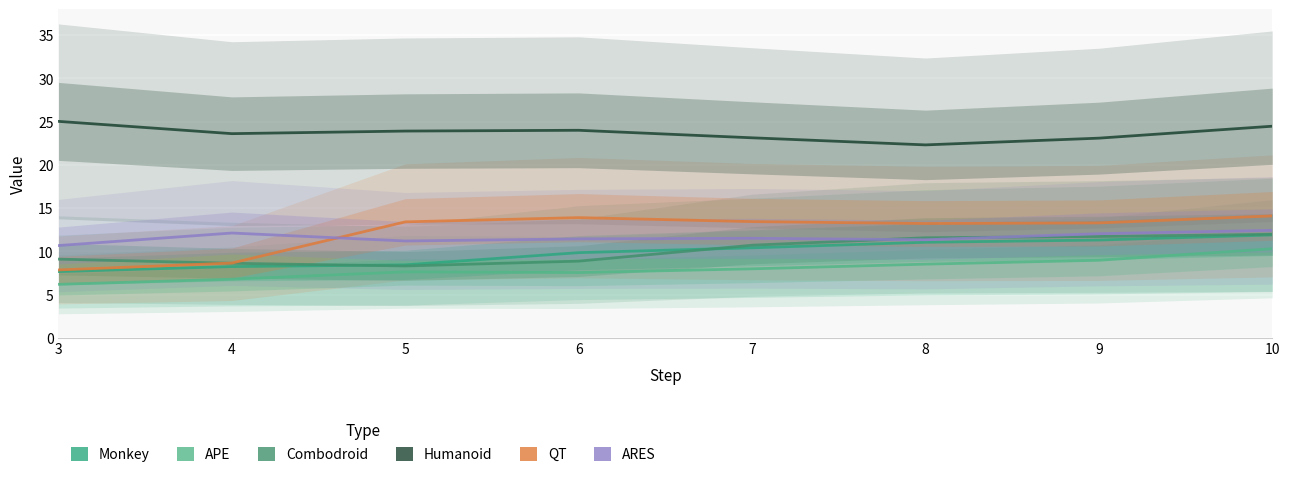

True or false: Monkey and Humanoid cross at least once.

False